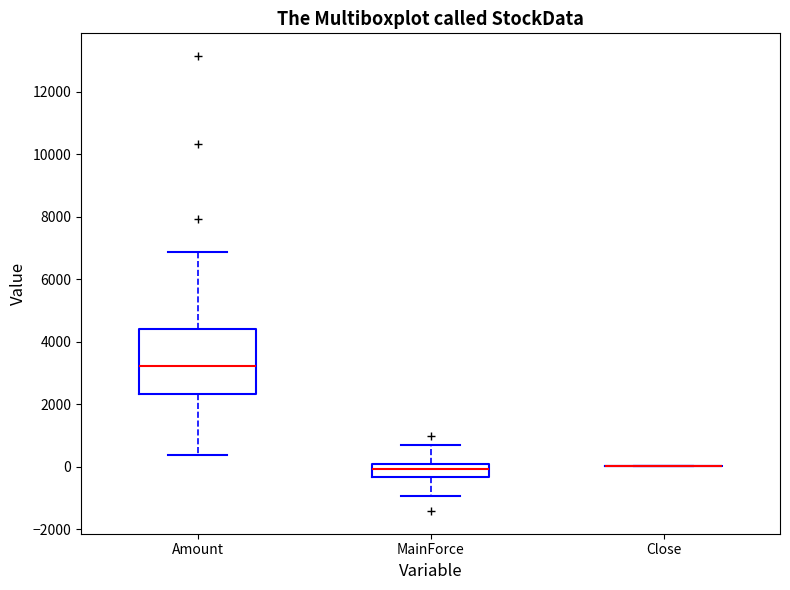

Reading left to right, transcribe this box plot: for each box, give where its median line is, the range the box spans, and where its two whiskers end, as read against the y-axis. The values are not printed on the chart, so give them approximately, as read against the axis.

Amount: median 3200, box 2400 to 4400, whiskers 400 to 6800
MainForce: median 0 (inside the box), box -400 to 0, whiskers -1000 to 600
Close: box collapsed to a line at 0, whiskers 0 to 0